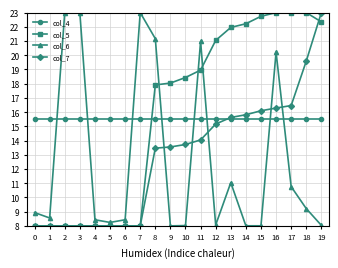

What is the minimum value for col_5?

8.0